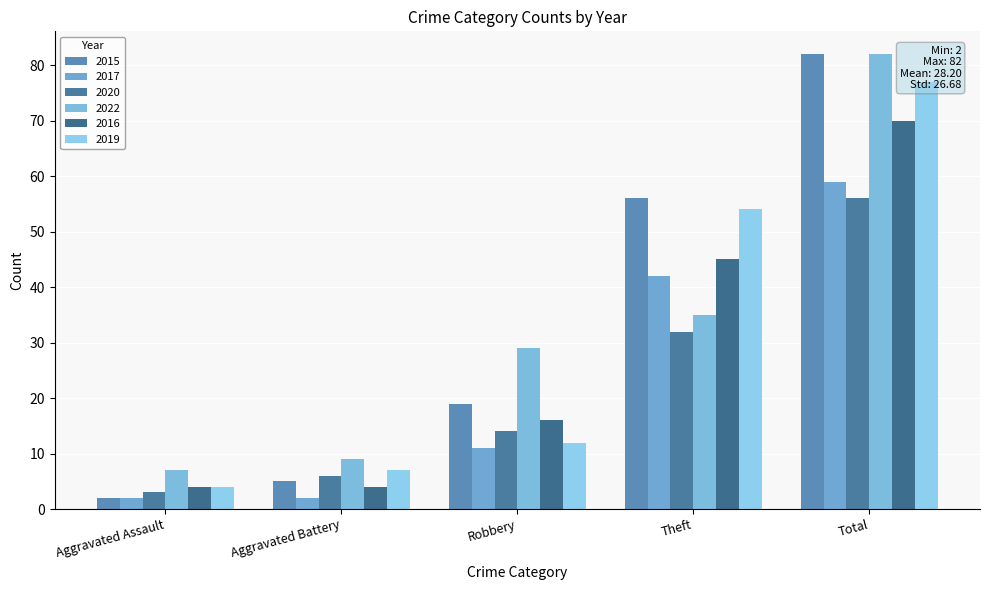

How many bars are there in each group?

6